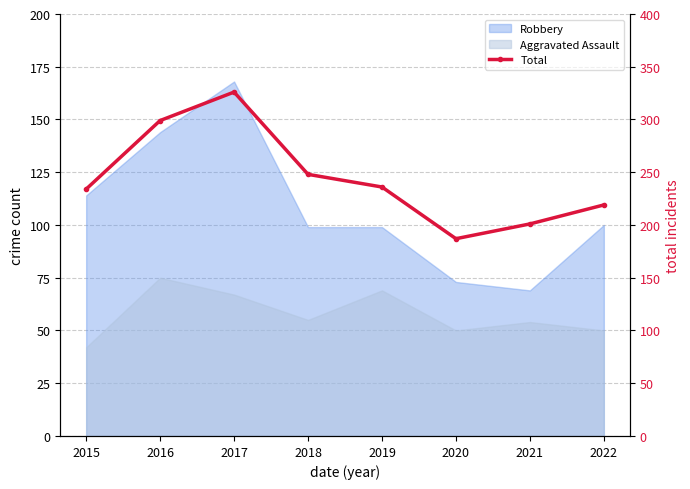

True or false: the data shows 388 at 2018.

False